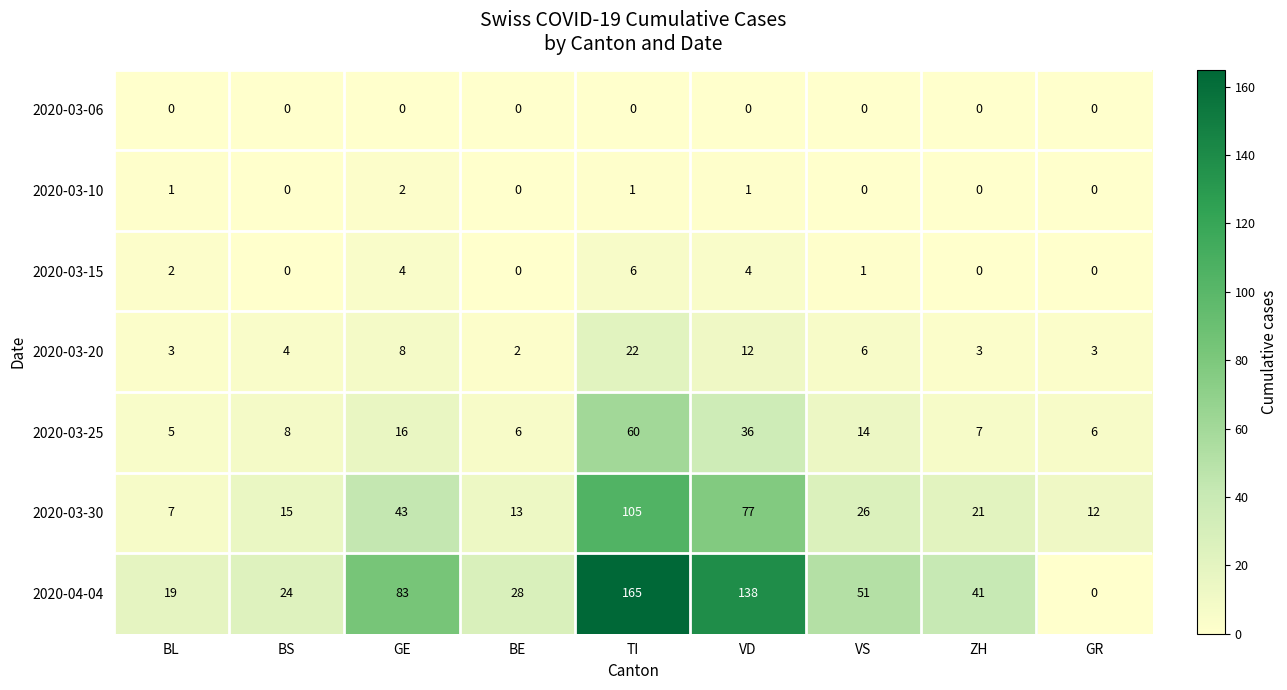

Which series has the largest total across all categories?

2020-04-04